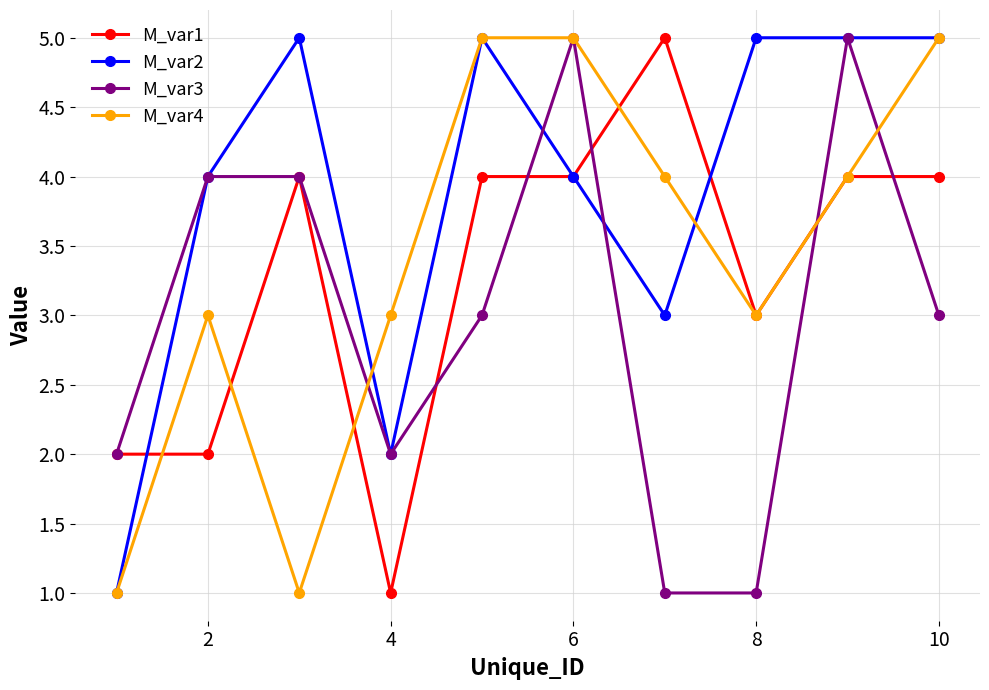

What are all the series names shown in the legend?

M_var1, M_var2, M_var3, M_var4